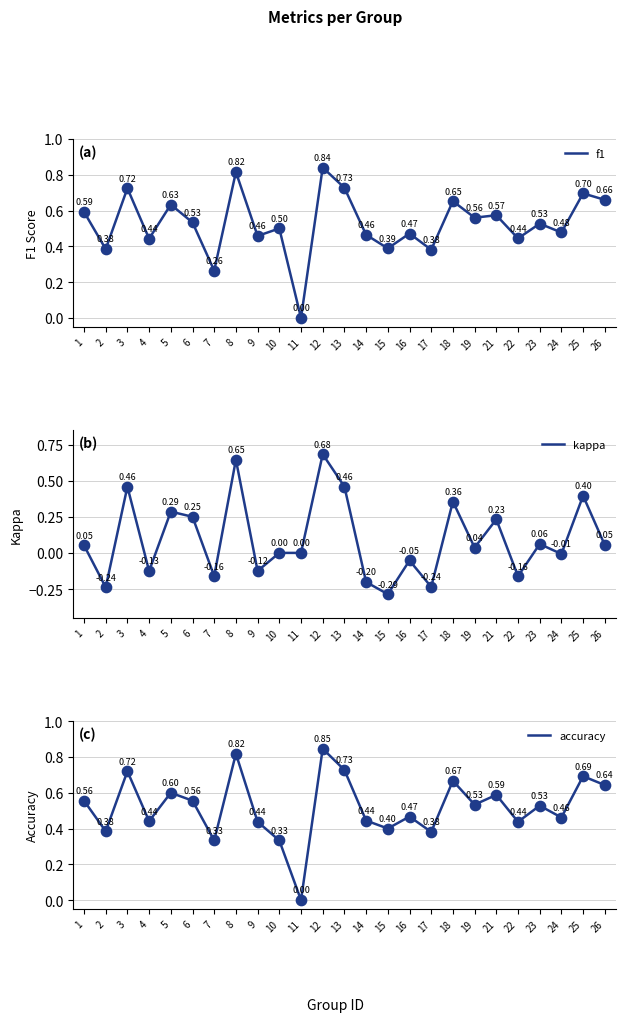

At how many categories does at least one series exceed 0?

24